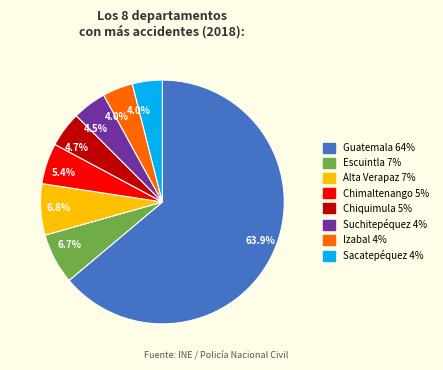

What is the largest slice in the pie chart?

Guatemala